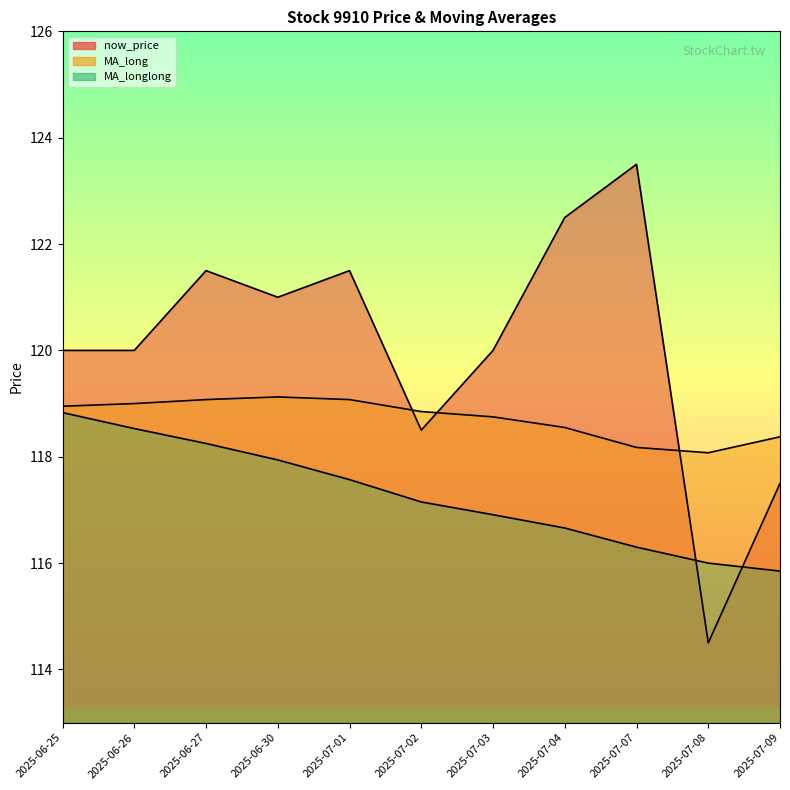

What is the difference between the highest and lowest values at 2025-07-02?

1.7